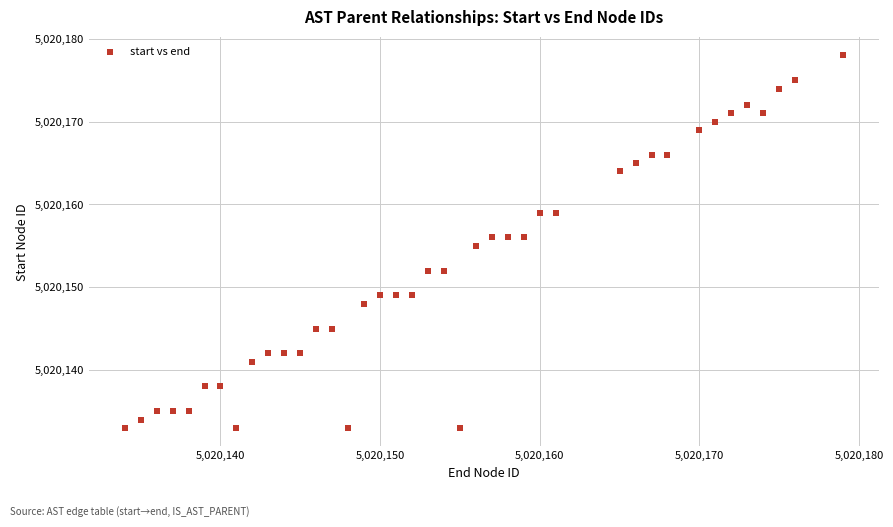

What is the range of Y values (max minus min)?

45